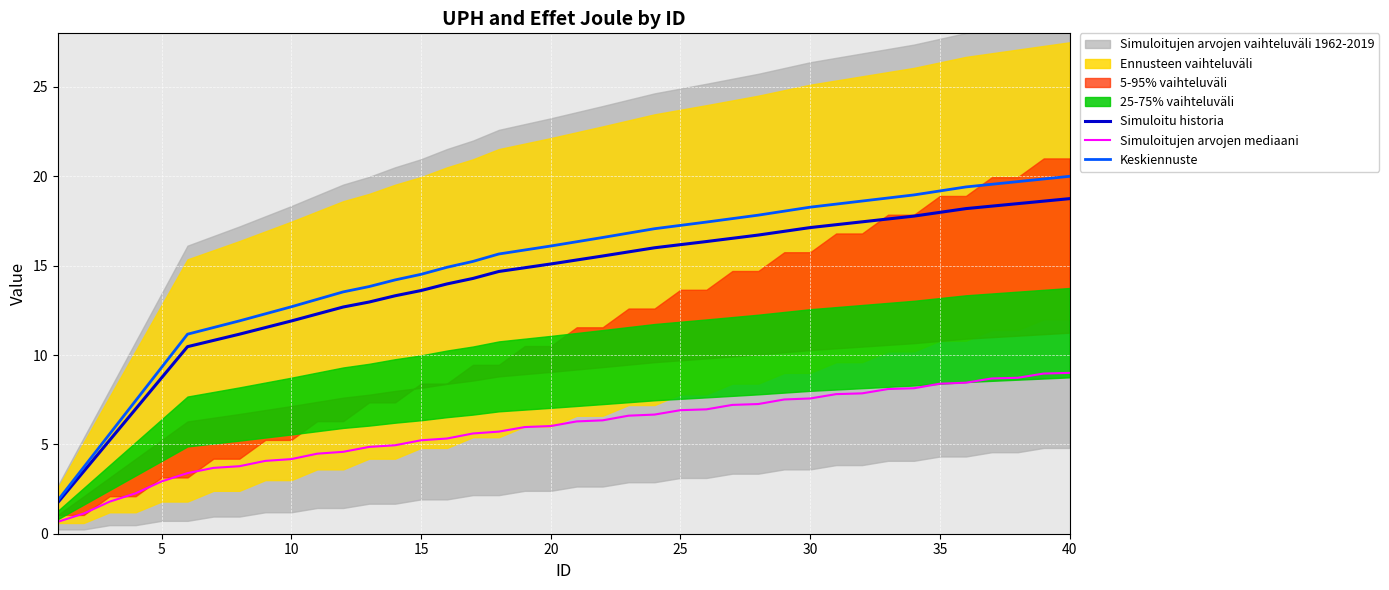

How many data points in Simuloitujen arvojen mediaani are less than 6?

19